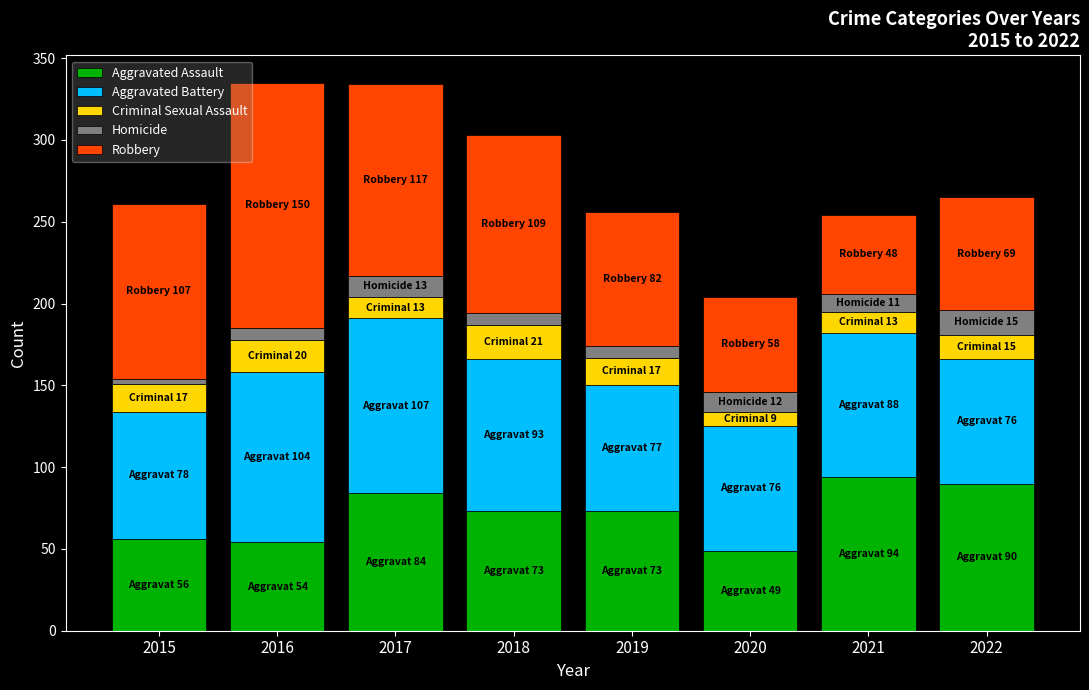

Is it true that Aggravated Assault equals 51 at 2017?

False